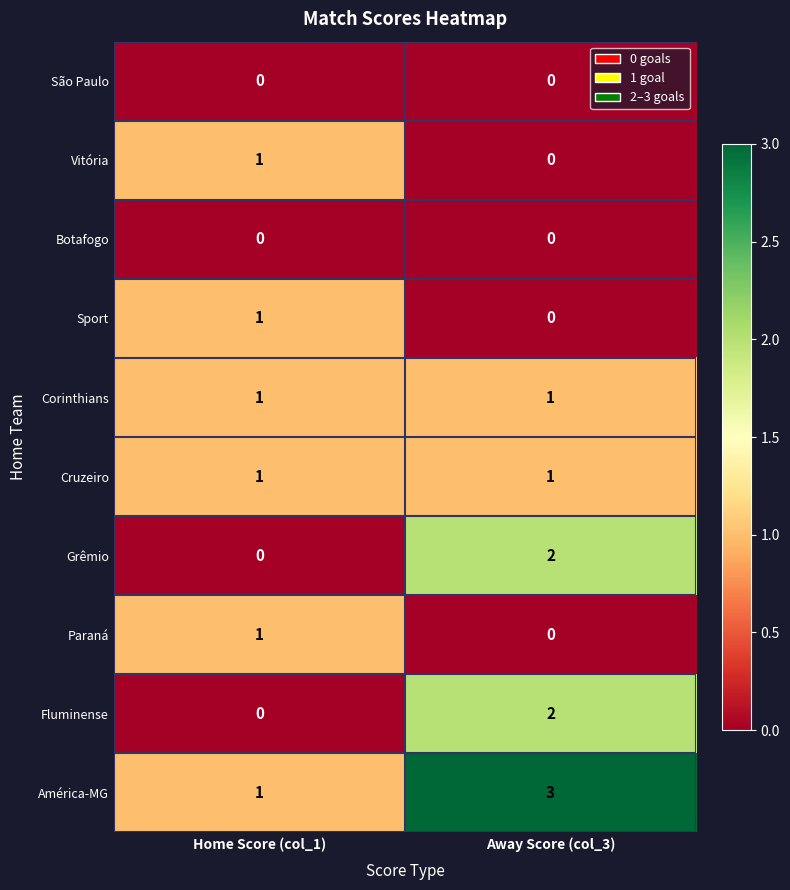

Rank the categories by Paraná value from highest to lowest.

Home Score (col_1), Away Score (col_3)